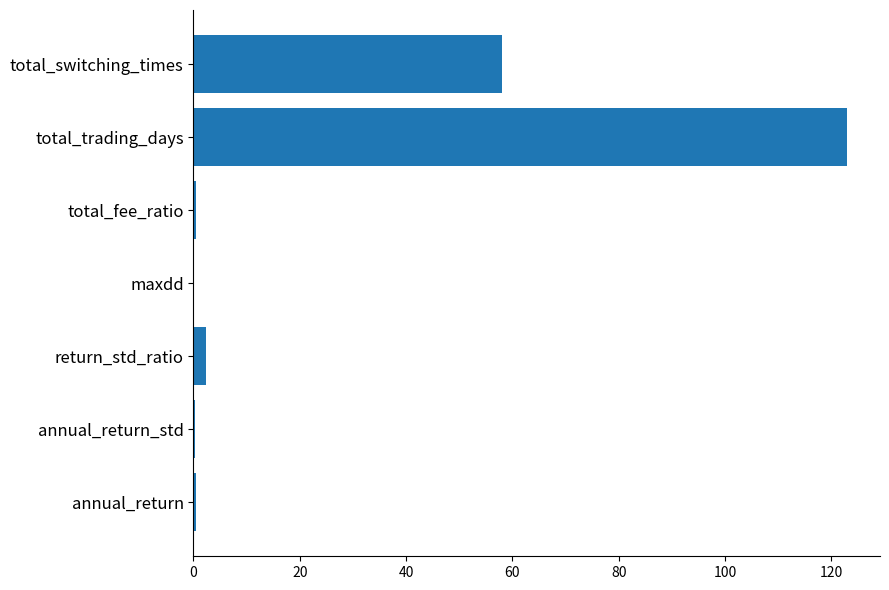

What is the approximate value at total_trading_days?

123.0